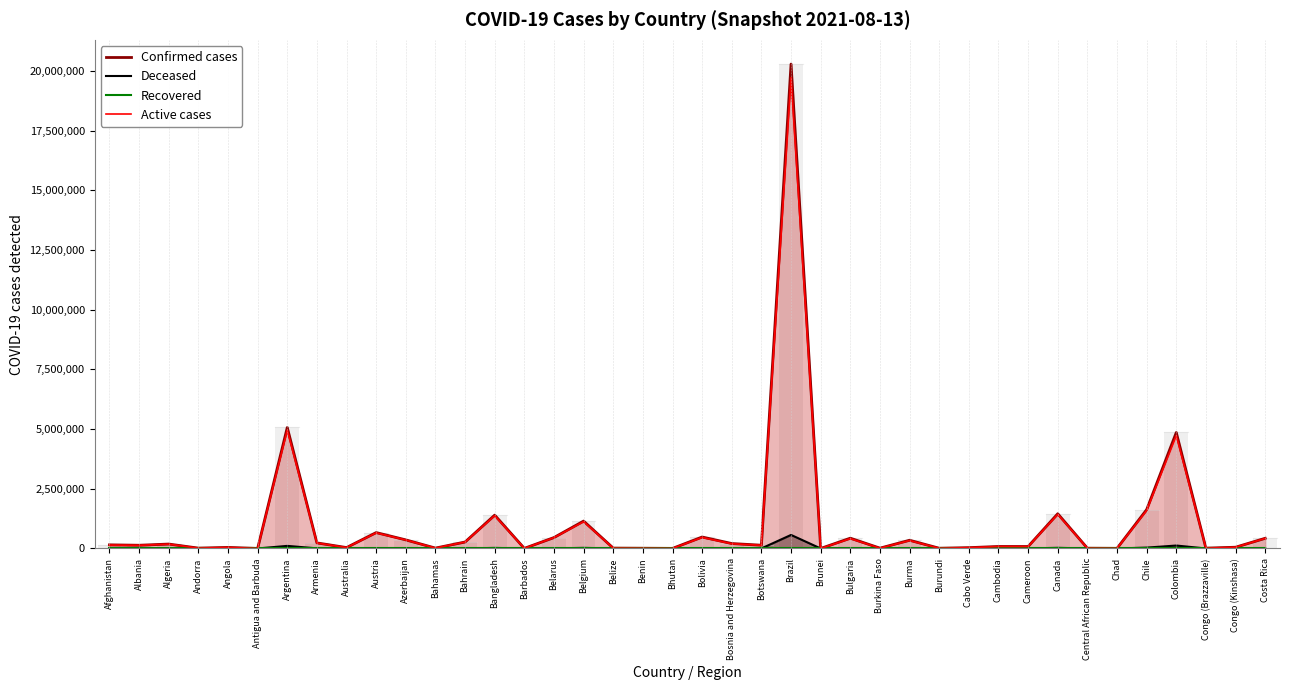

Is the value of Recovered at Barbados greater than the value of Confirmed cases at Burkina Faso?

No